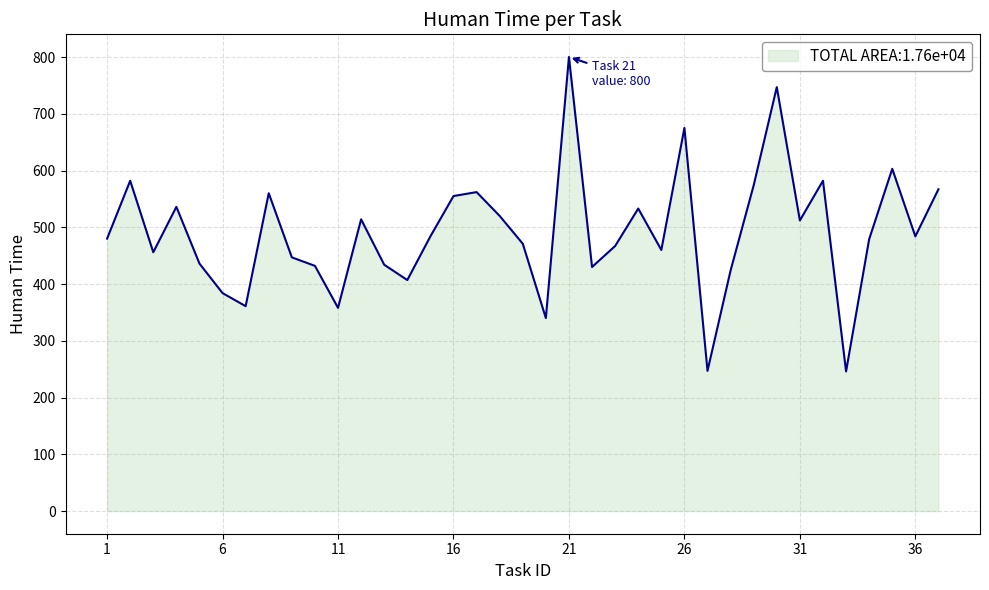

What is the minimum value shown in the chart?

246